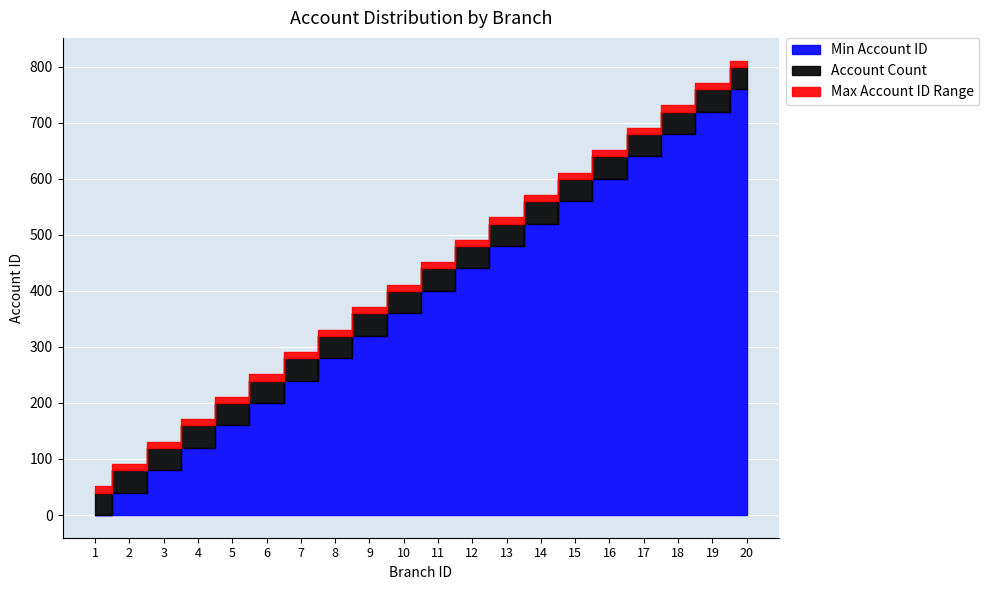

Rank the categories by Account Count value from lowest to highest.

1, 2, 3, 4, 5, 6, 7, 8, 9, 10, 11, 12, 13, 14, 15, 16, 17, 18, 19, 20